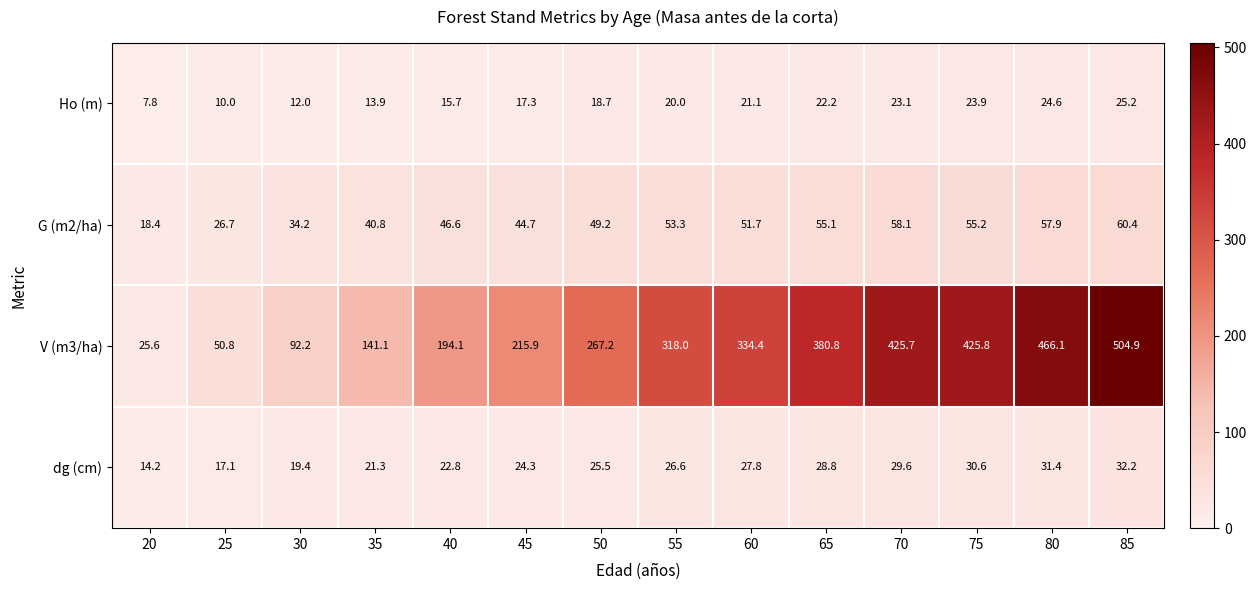

What is the maximum value shown in the chart?

504.9